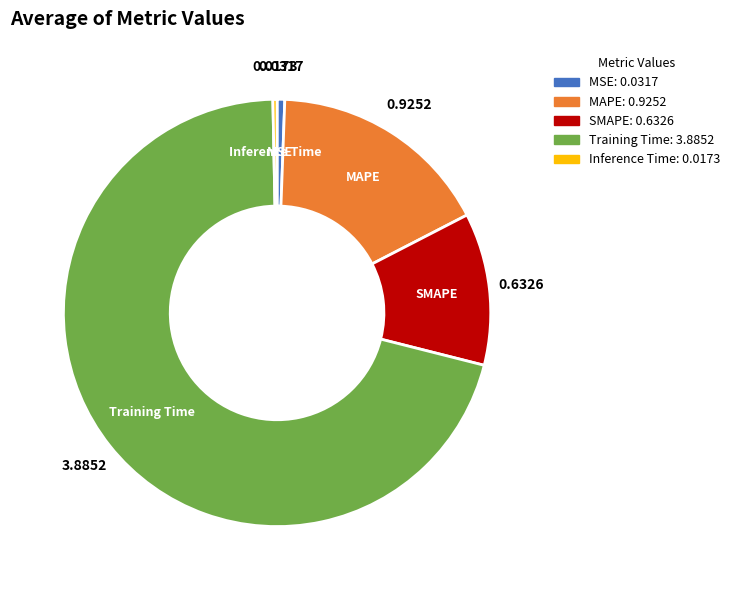

Combined, do SMAPE and MSE account for over 50%?

No